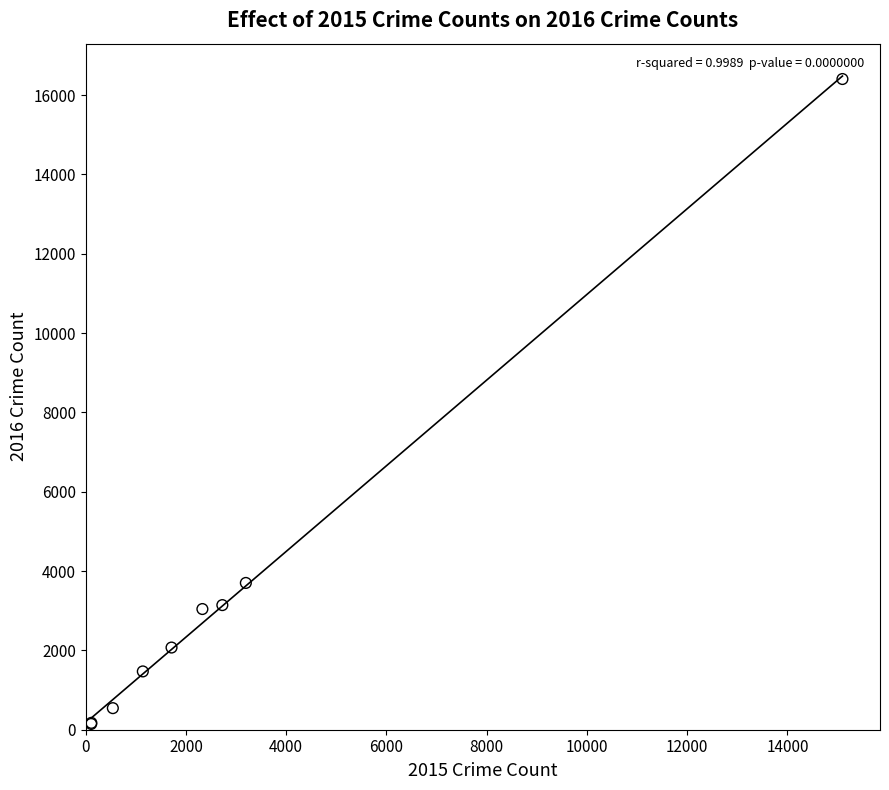

What Y value in the scatter plot is closest to 8276?

3701